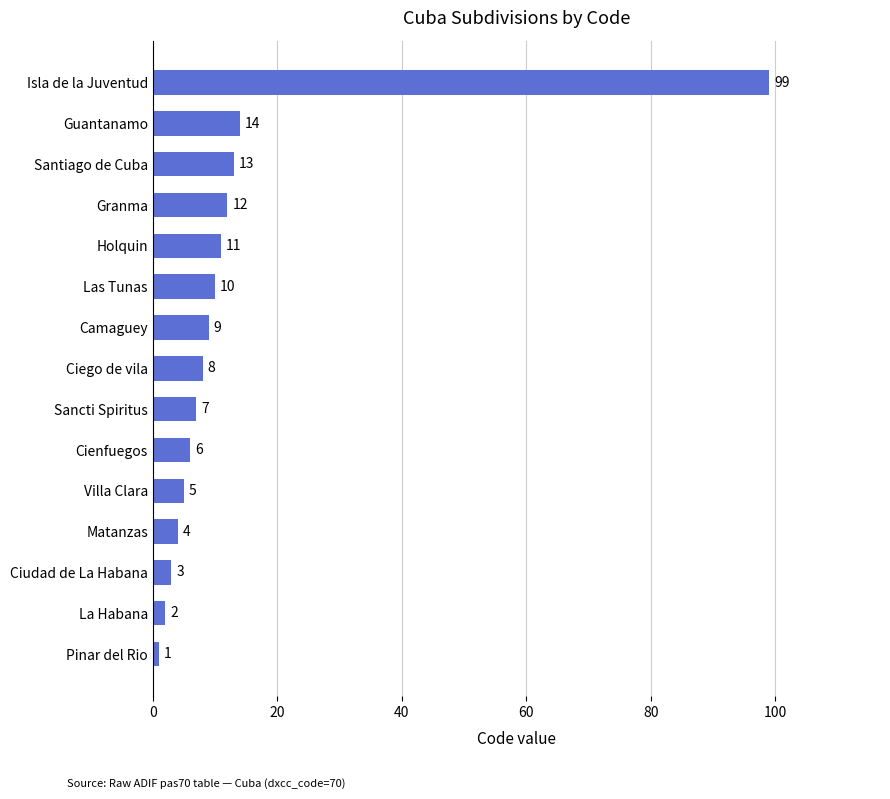

What is the average value?

14